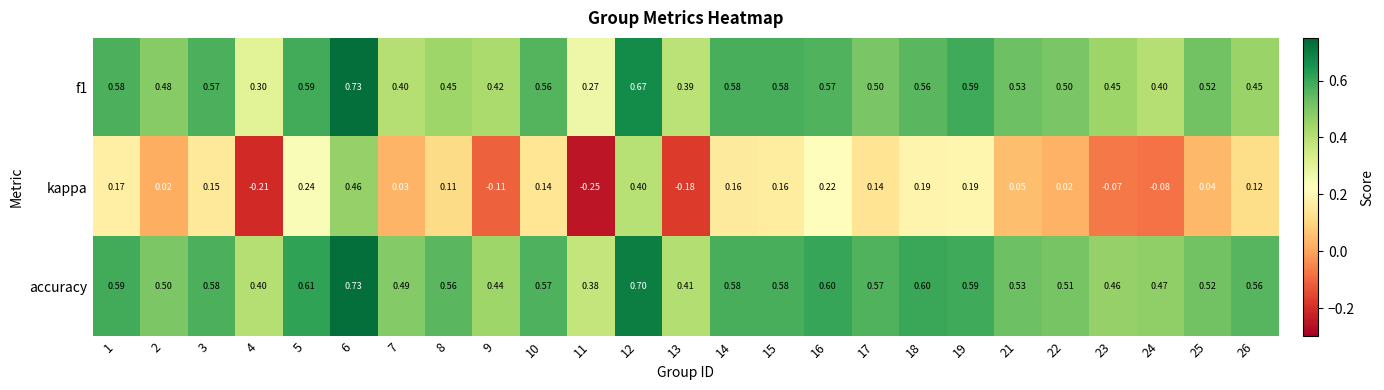

Between 9 and 12, which series saw the biggest shift?

kappa